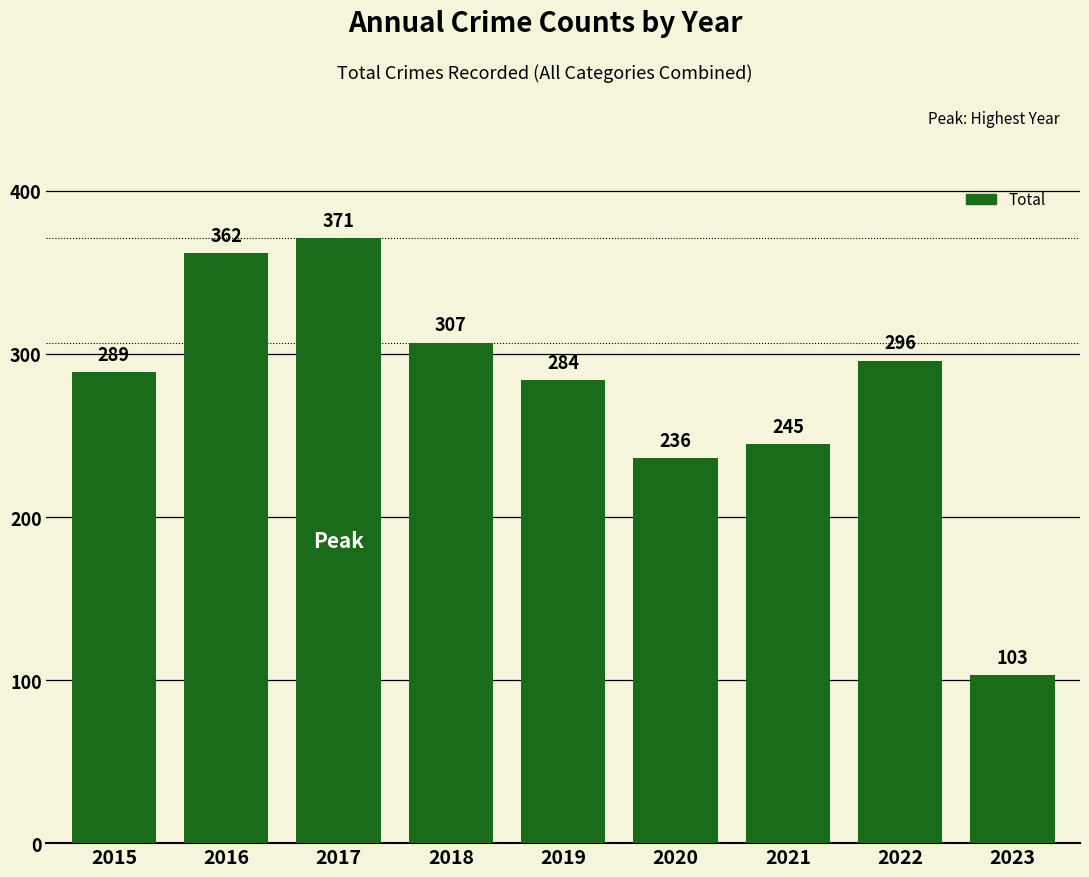

Is it true that the value at 2019 is 284?

True